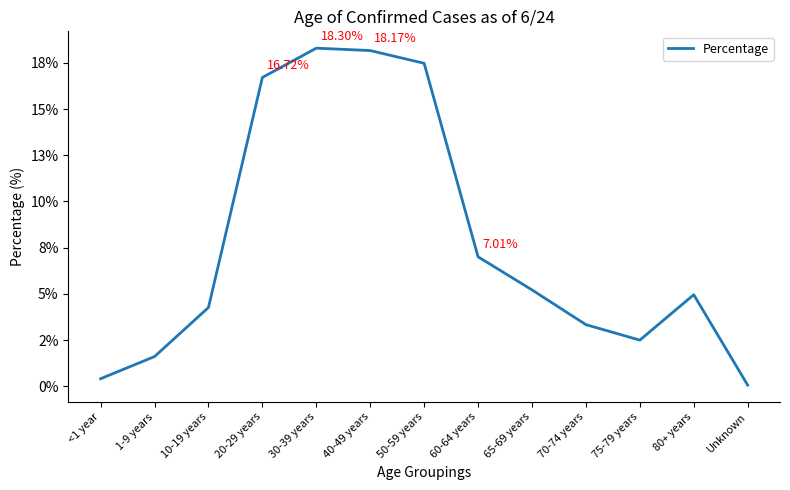

The value at 30-39 years is 0.2. True or false?

True